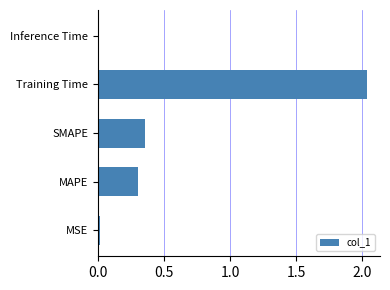

Between MAPE and SMAPE, which is larger?

SMAPE